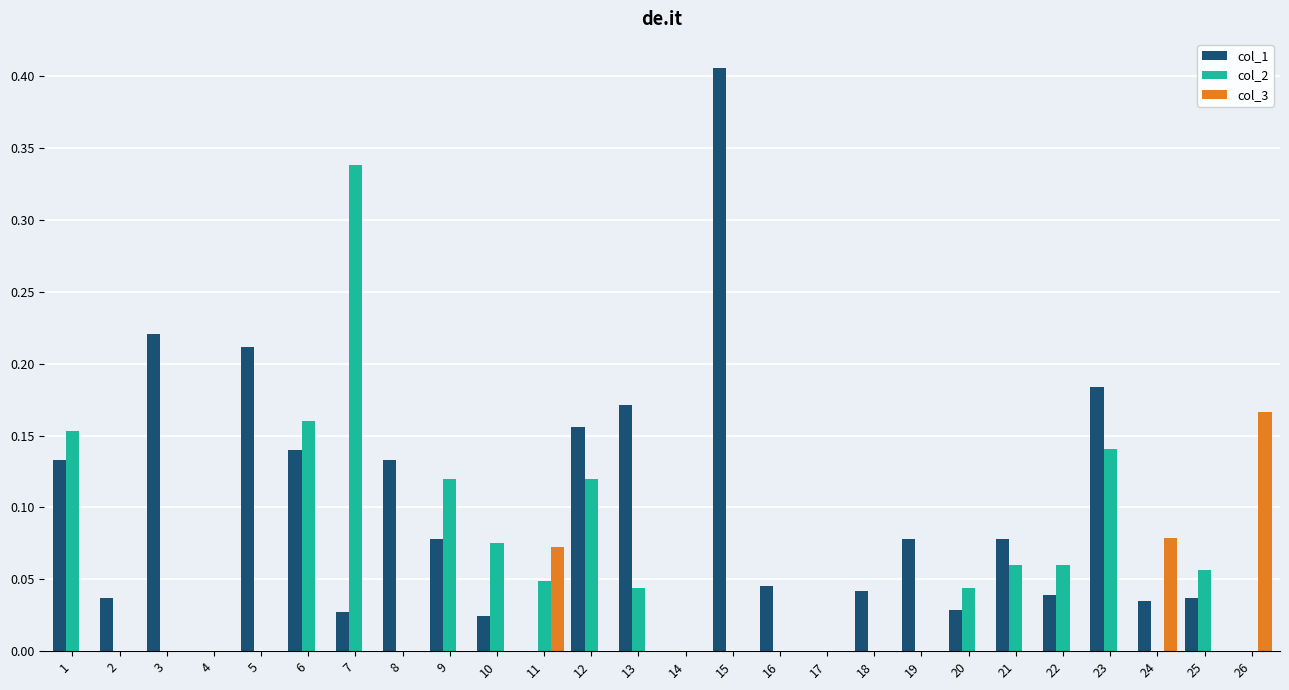

Which series has the largest total across all categories?

col_1